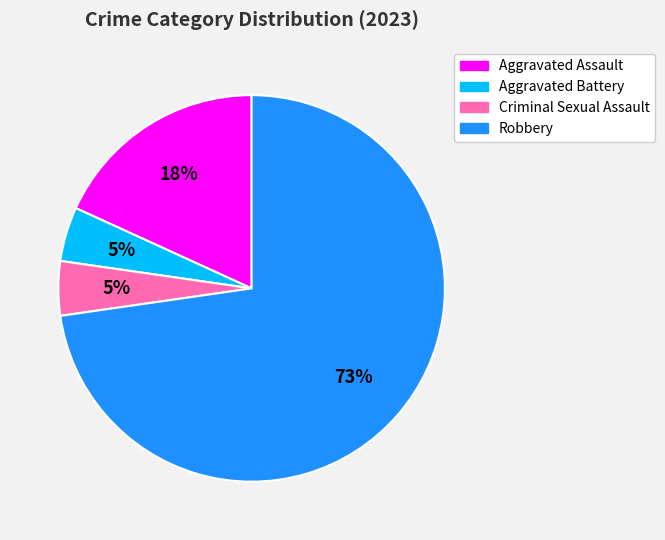

Count the number of slices in the pie.

4